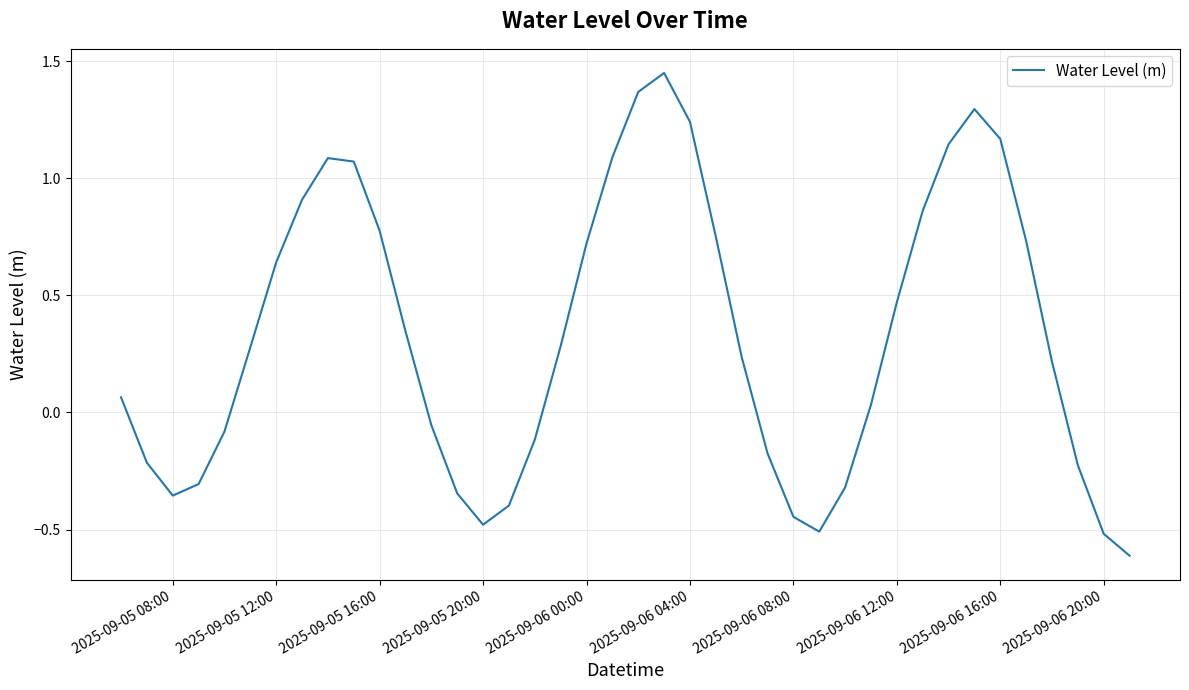

What is the minimum value shown in the chart?

-0.6